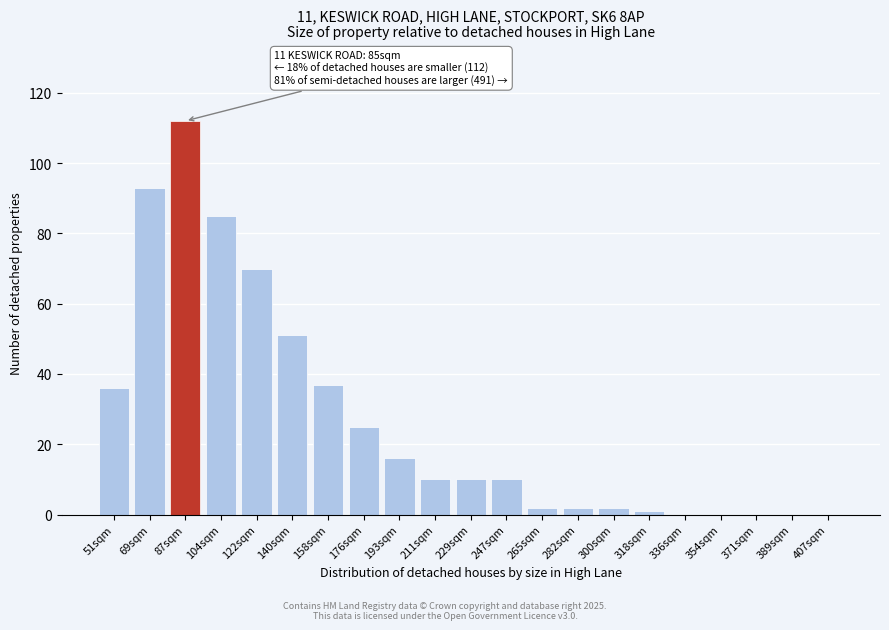

Is it true that the value at 407sqm is -62?

False